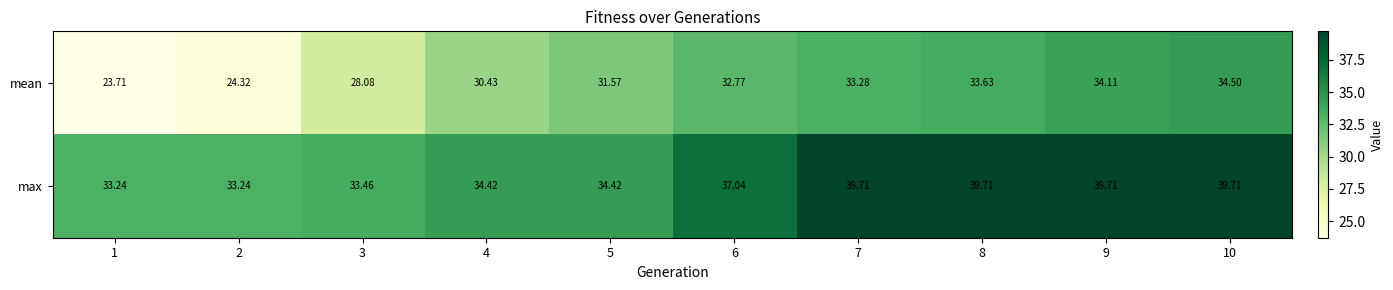

Is the value of mean at 5 greater than the value of max at 4?

No